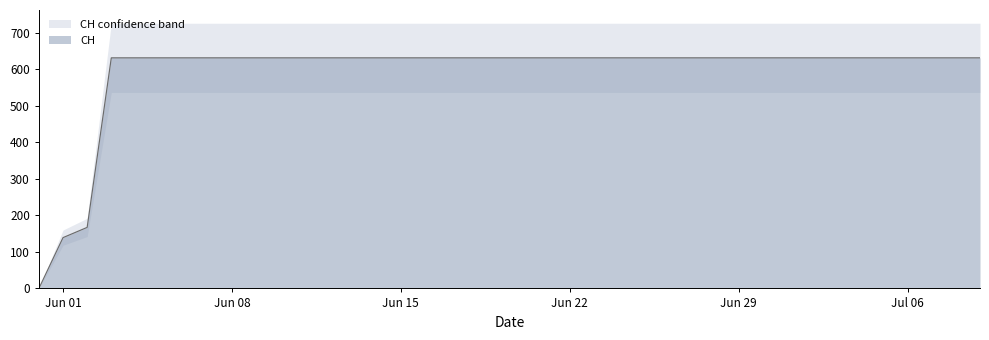

How many lines are shown in the chart?

1